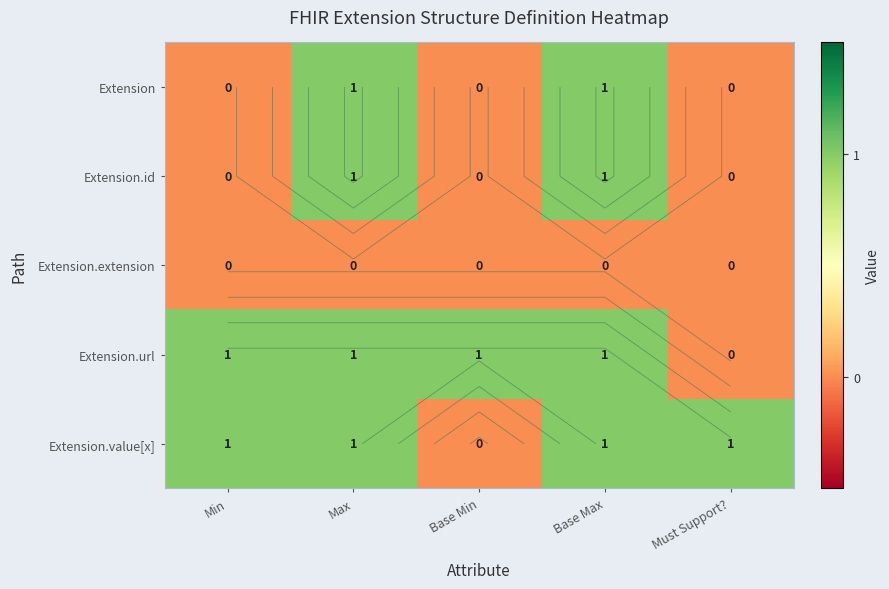

What is the difference between the Extension values at Max and Must Support??

1